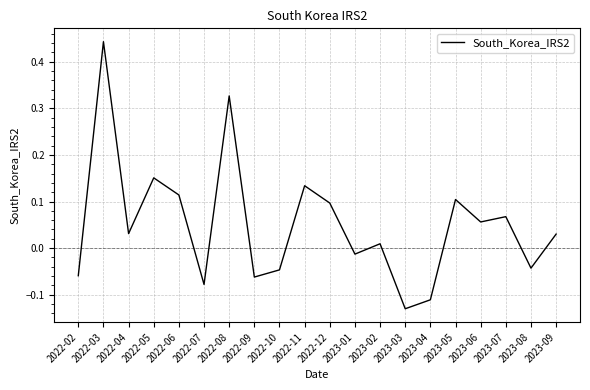

Count the number of categories in the chart.

20